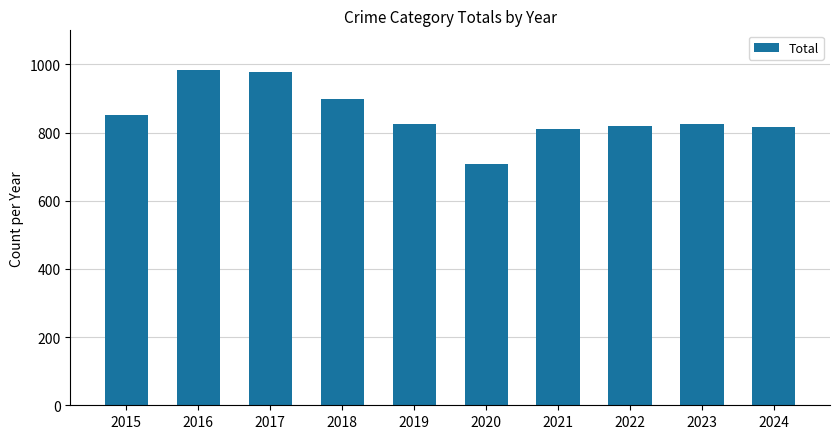

How many series are shown in this chart?

1